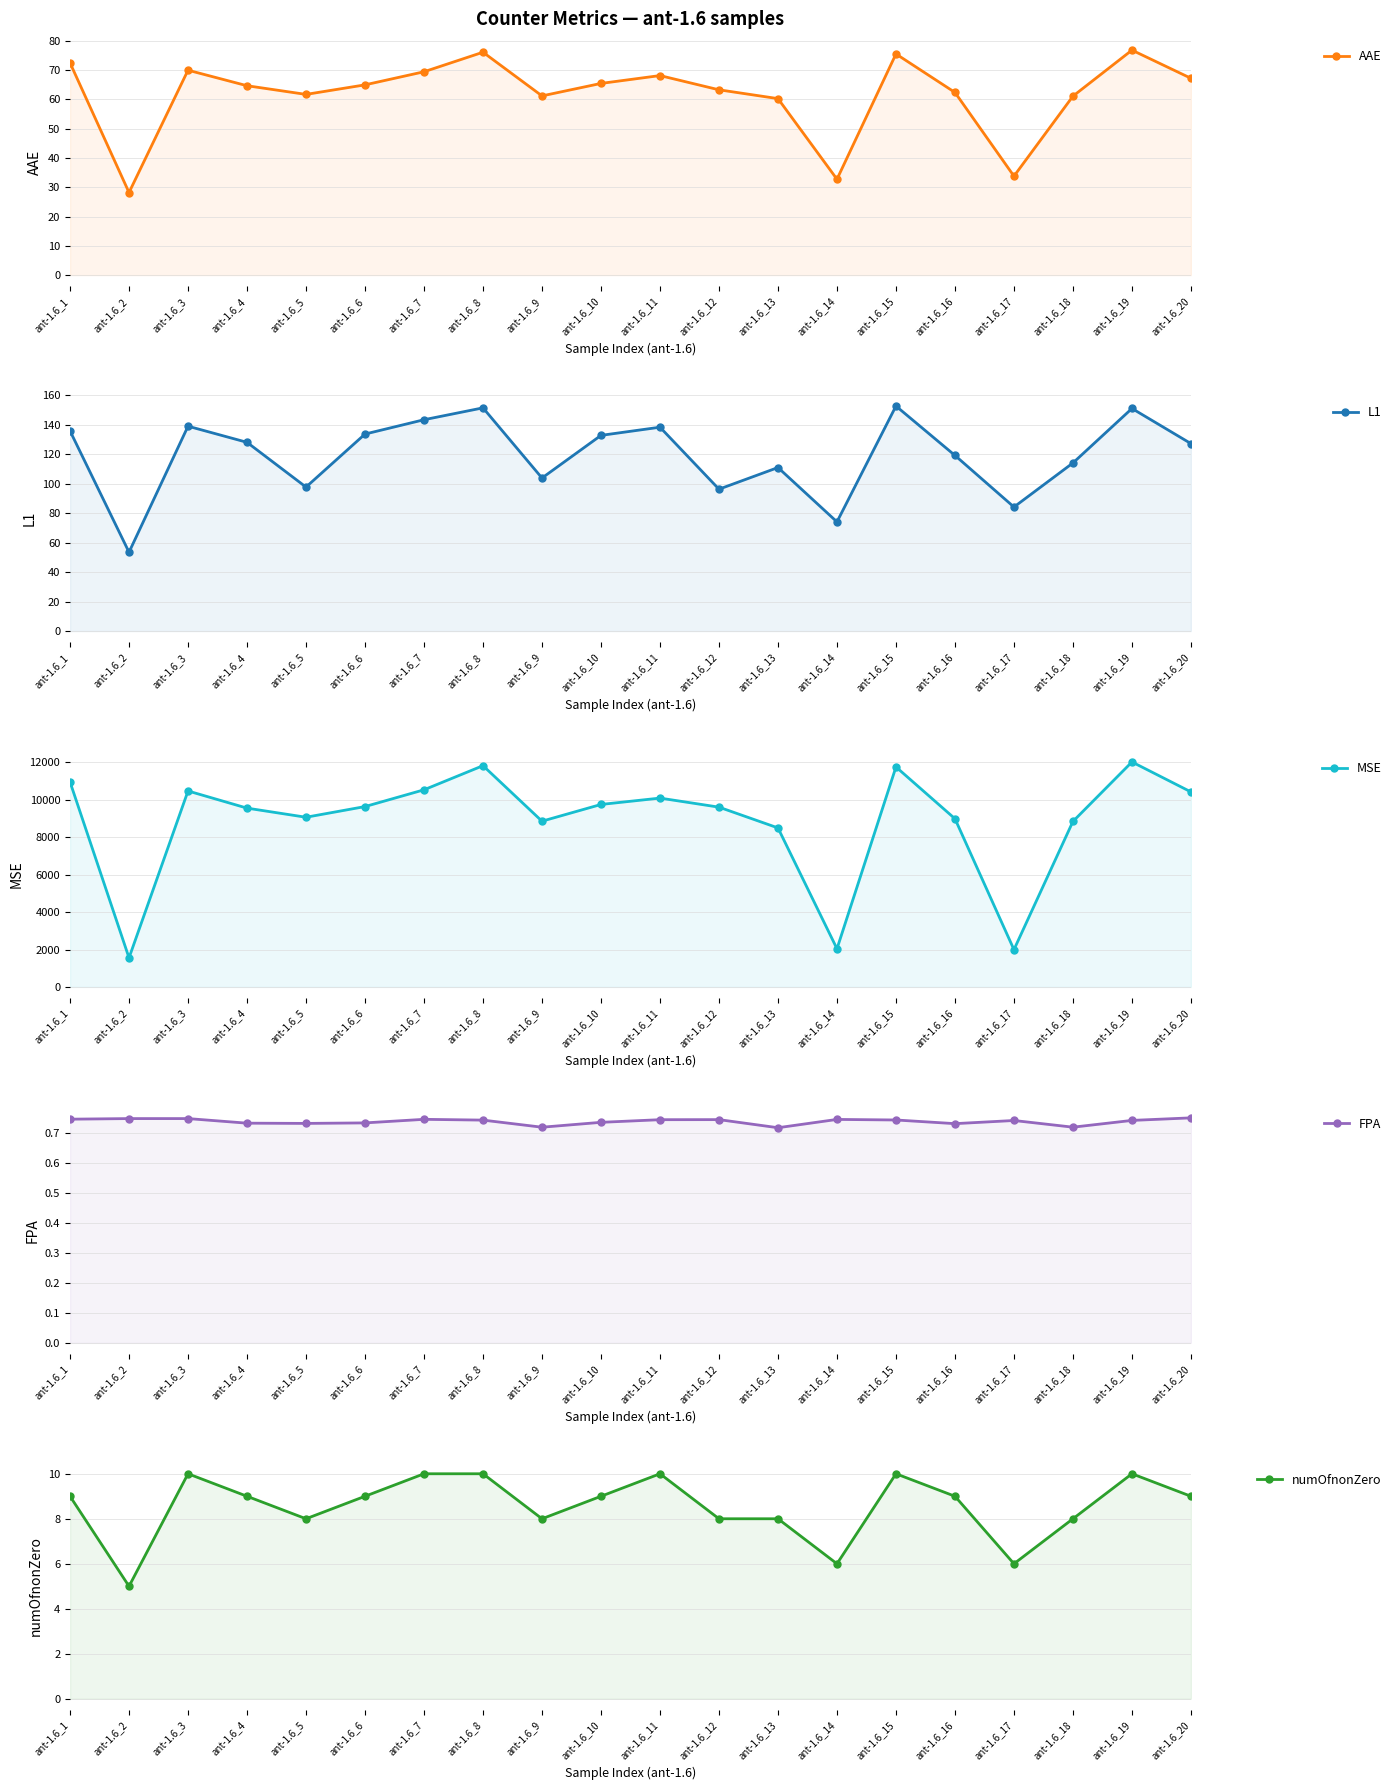

What is the average value of the FPA series?

0.7